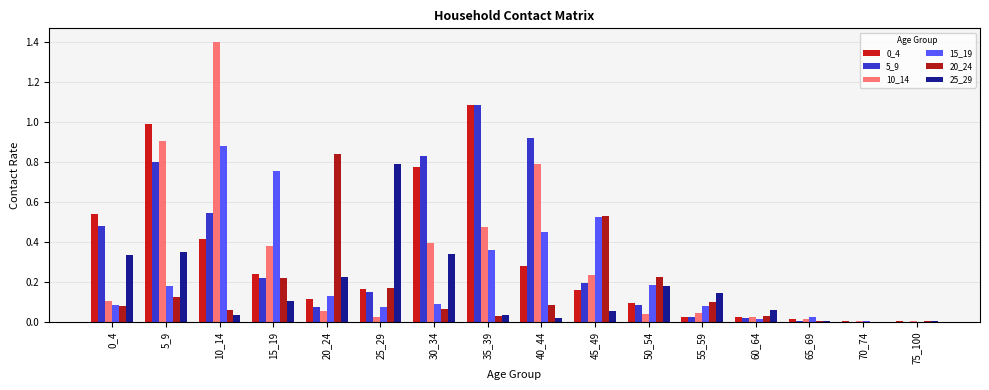

How many distinct data groups are displayed?

6